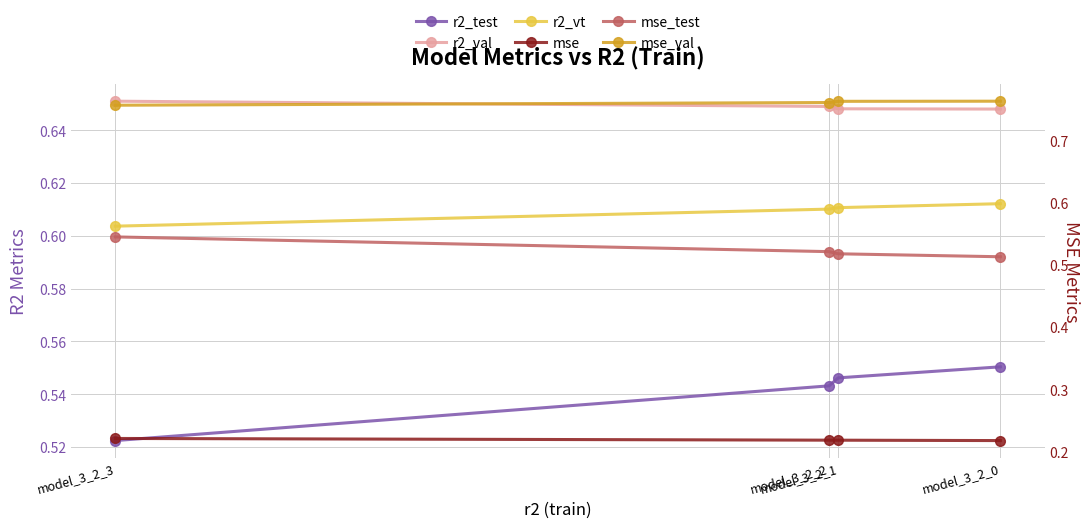

Reading left to right, transcribe all the data shown in this chart.

r2_test: model_3_2_3=0.5	model_3_2_2=0.5	model_3_2_1=0.5	model_3_2_0=0.6
r2_val: model_3_2_3=0.7	model_3_2_2=0.6	model_3_2_1=0.6	model_3_2_0=0.6
r2_vt: model_3_2_3=0.6	model_3_2_2=0.6	model_3_2_1=0.6	model_3_2_0=0.6
mse: model_3_2_3=0.2	model_3_2_2=0.2	model_3_2_1=0.2	model_3_2_0=0.2
mse_test: model_3_2_3=0.5	model_3_2_2=0.5	model_3_2_1=0.5	model_3_2_0=0.5
mse_val: model_3_2_3=0.8	model_3_2_2=0.8	model_3_2_1=0.8	model_3_2_0=0.8